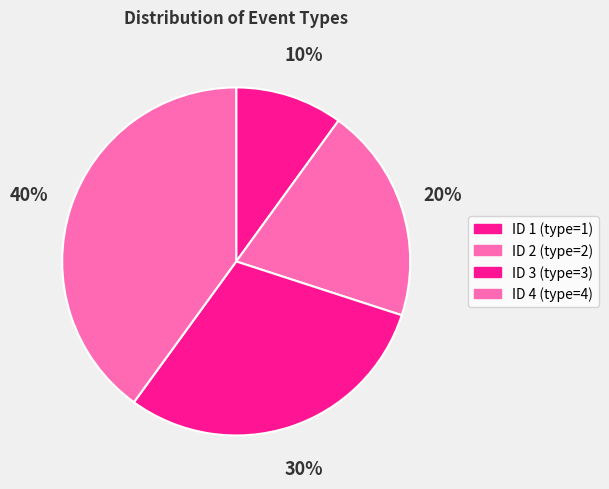

What percentage do ID 2 and ID 3 together represent?

50.0%